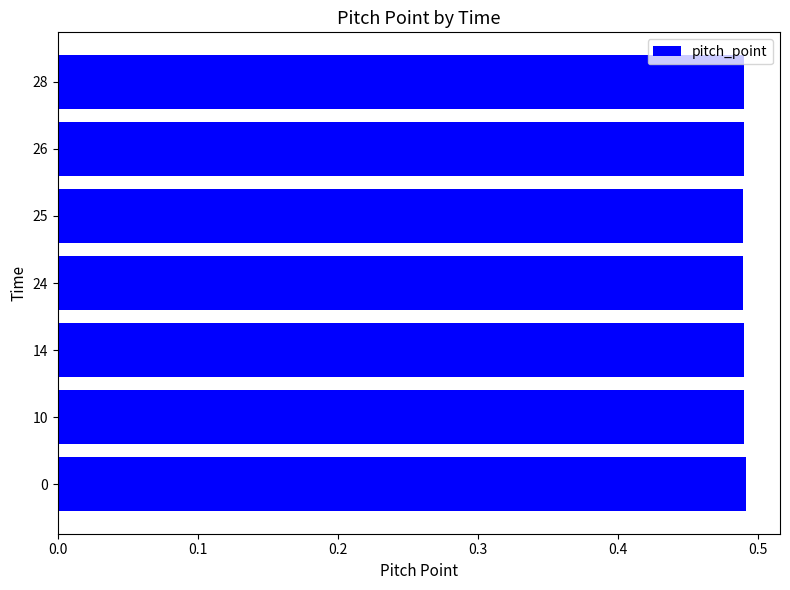

What is the sum of the values at 0 and 24?

1.0